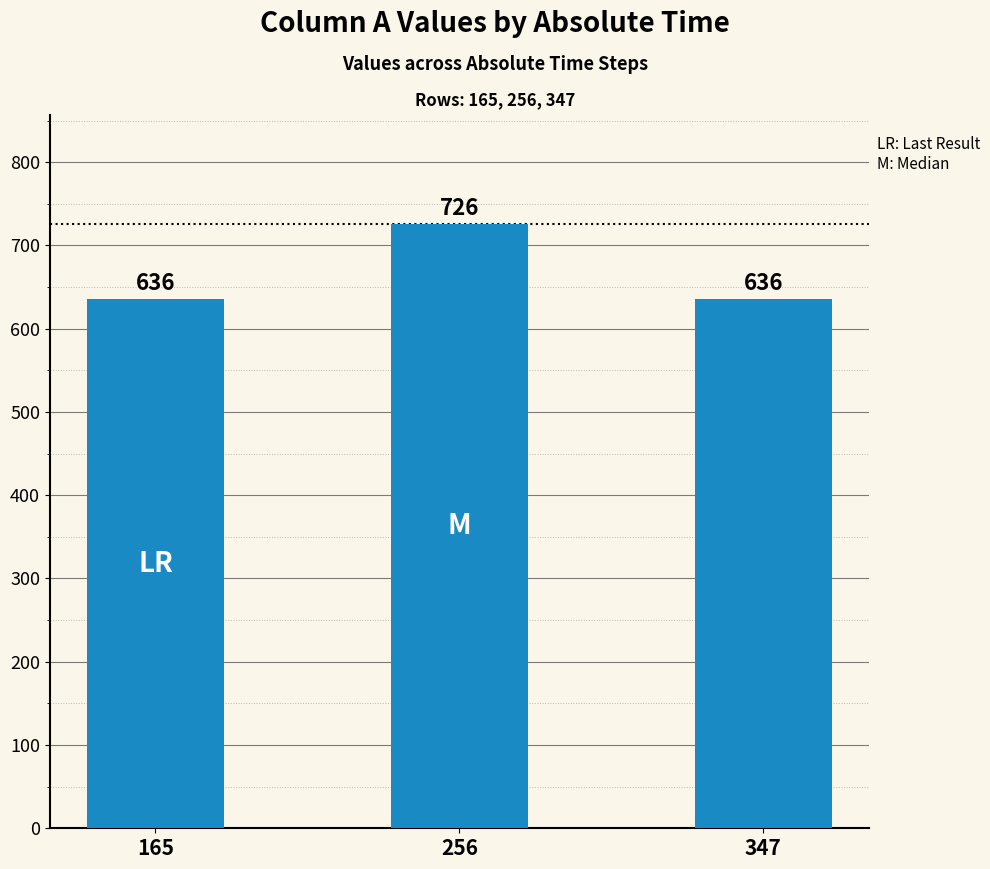

The chart shows a value of 636 at 165. True or false?

True